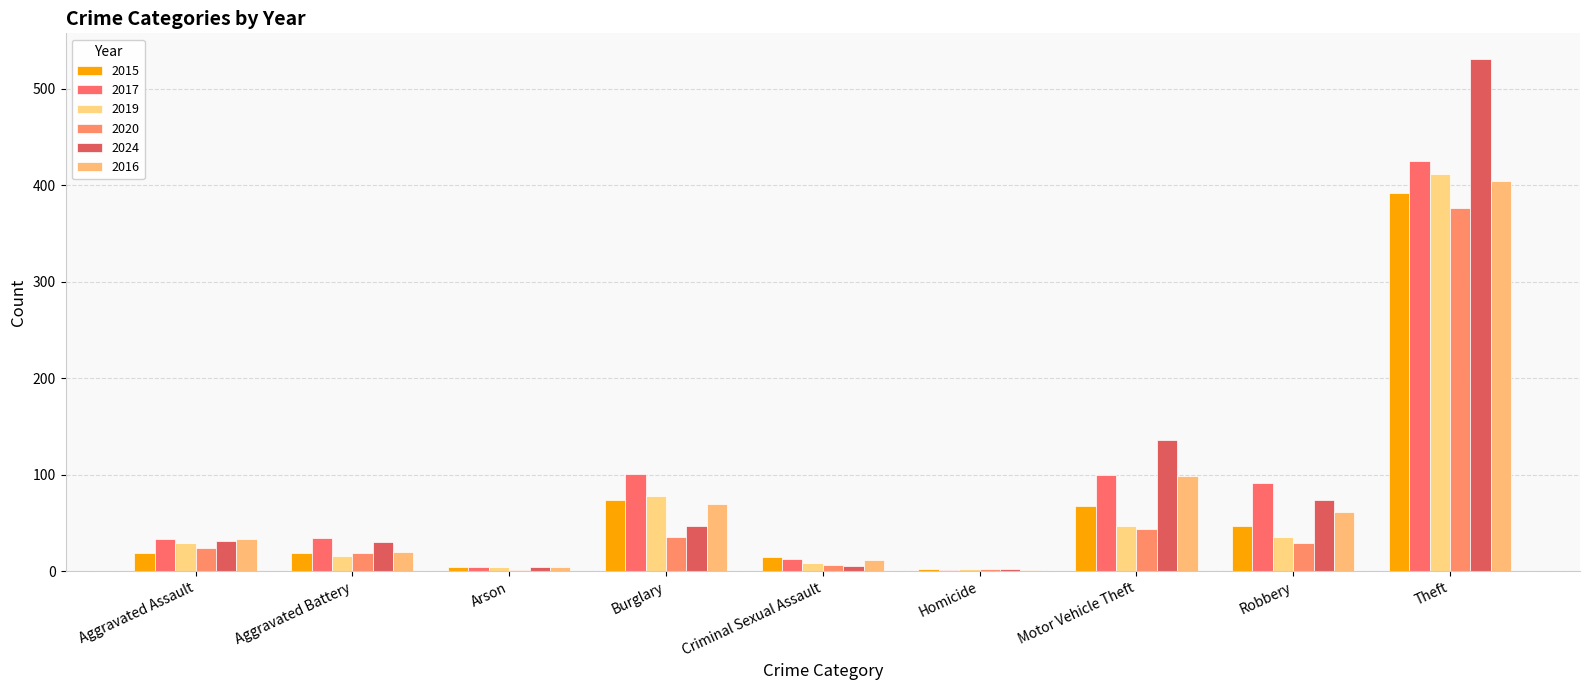

True or false: 2024 has a value of 5 at Criminal Sexual Assault.

True